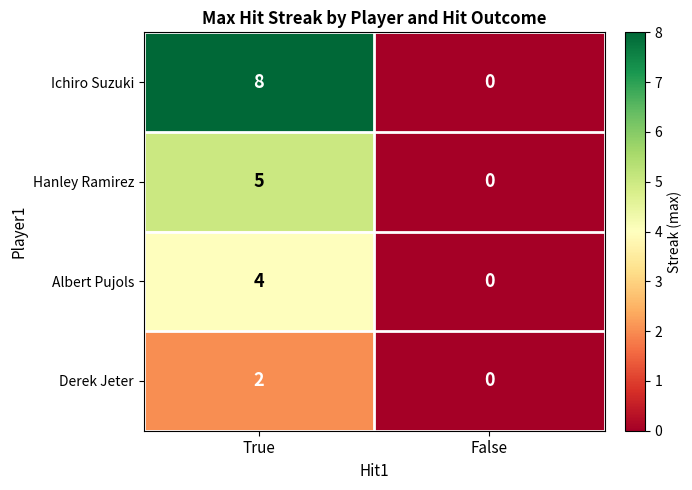

True or false: Ichiro Suzuki has a value of 3 at False.

False